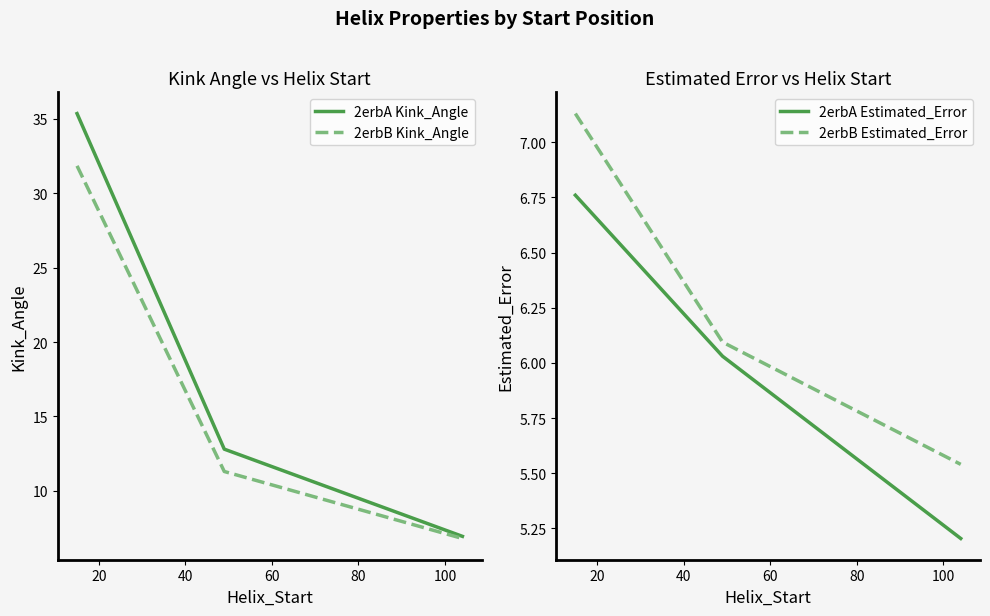

Which series changed the most between 20 and 40?

2erbA Kink_Angle